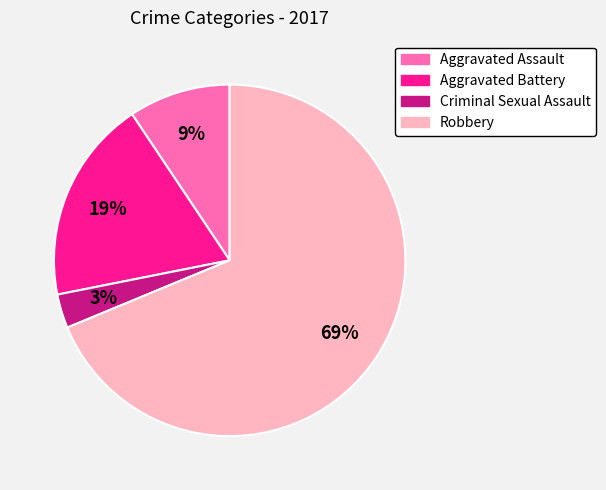

Which category has the smallest portion of the pie?

Criminal Sexual Assault